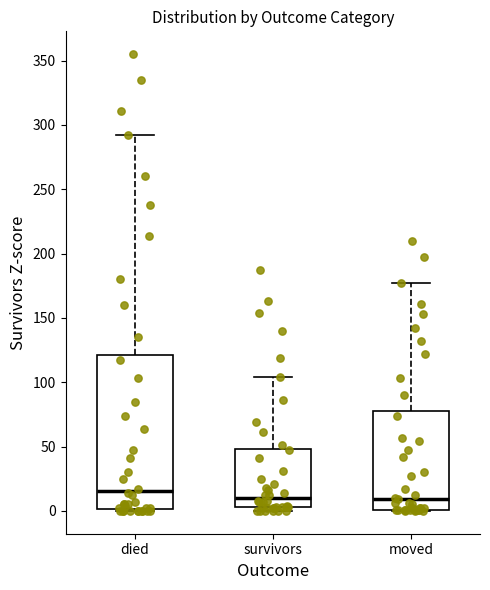

Reading left to right, read every box against the y-axis: the position of its median line, the range the box covers, and the ends of its whiskers. The values are not printed on the chart, so give them approximately, as read against the axis.

died: median 15, box 0 to 120, whiskers 0 to 290
survivors: median 10, box 5 to 50, whiskers 0 to 105
moved: median 10, box 0 to 80, whiskers 0 to 175